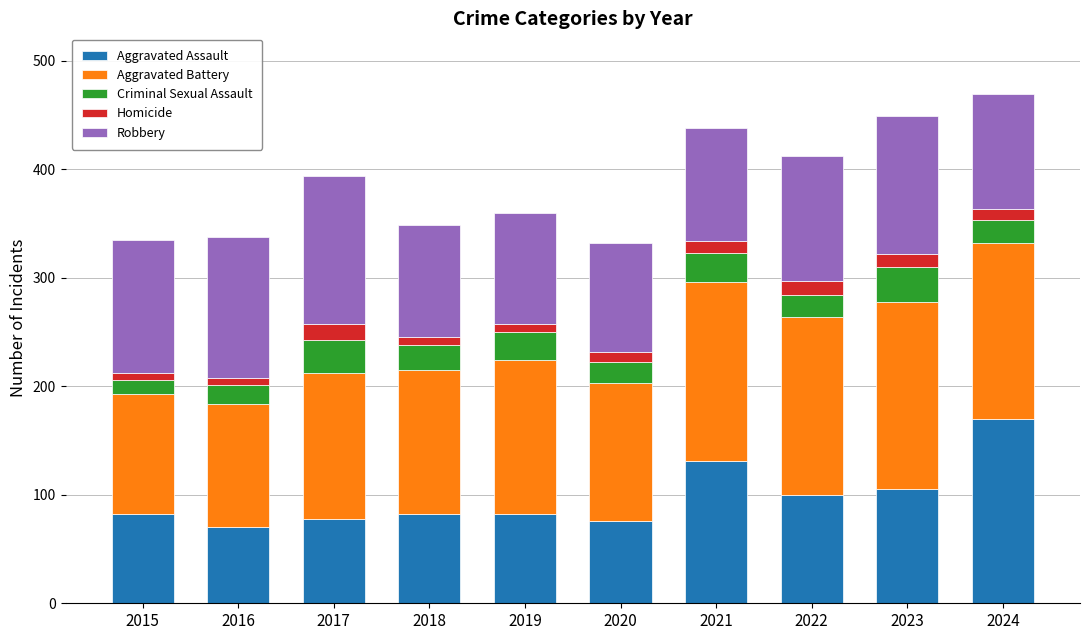

True or false: Aggravated Assault has a value of 50 at 2022.

False